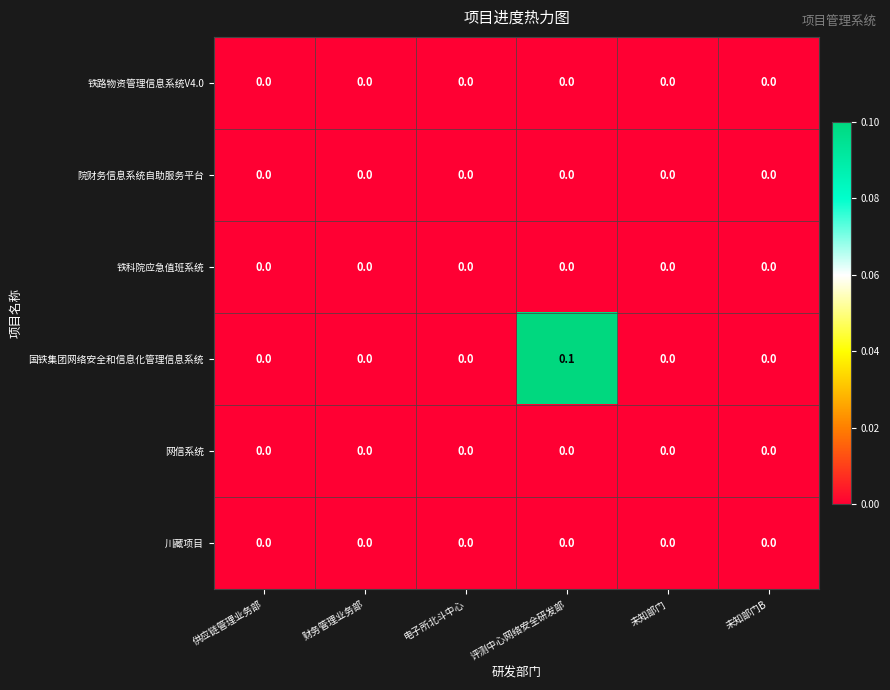

What is the greatest value displayed?

0.1